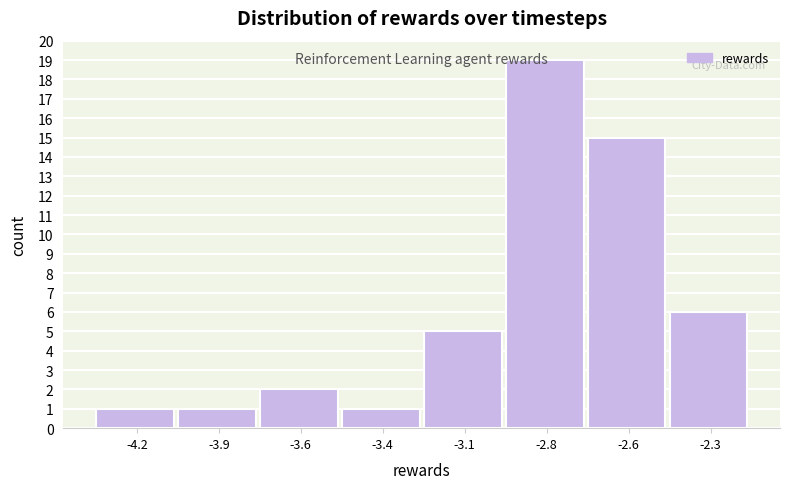

What is the change in value from -3.4 to -2.8?

+18